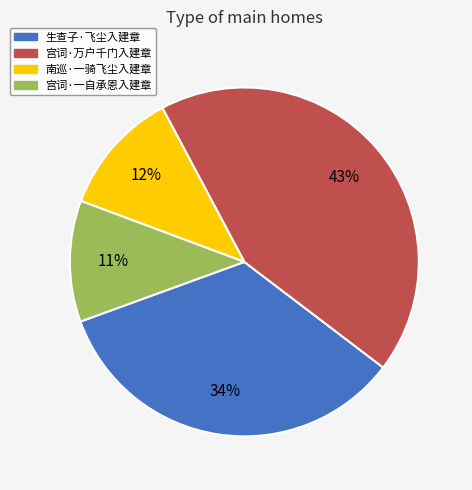

Is the sum of 宫词·一自承恩入建章 and 生查子·飞尘入建章 greater than half?

No